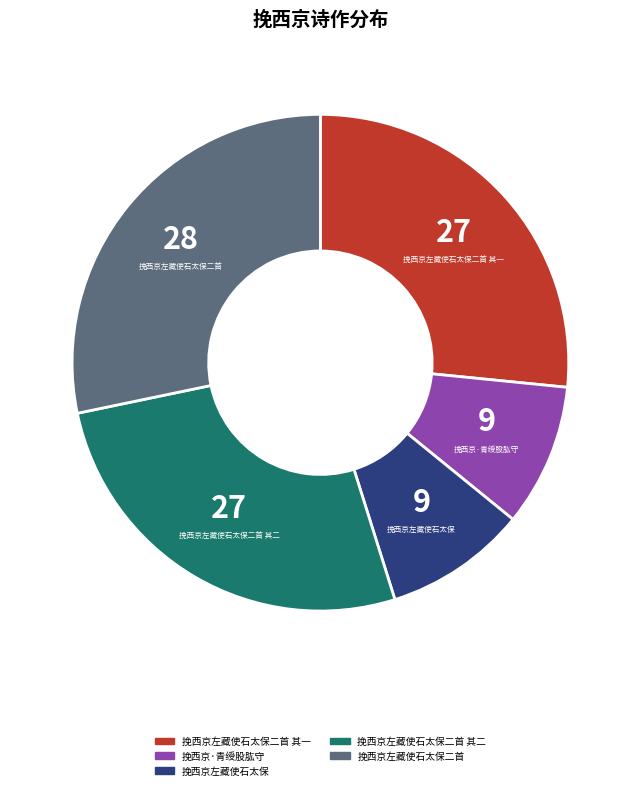

Is there any slice that represents more than half of the pie?

No